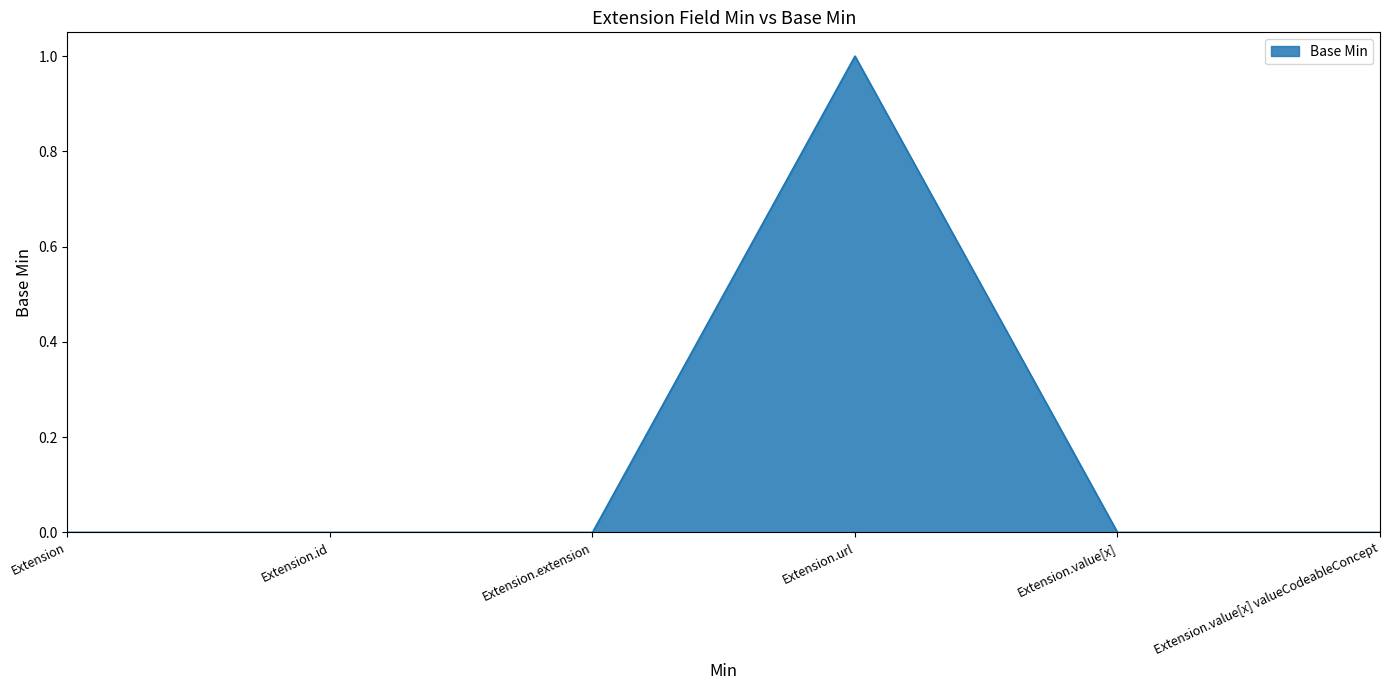

The value at Extension.extension is 0. True or false?

True